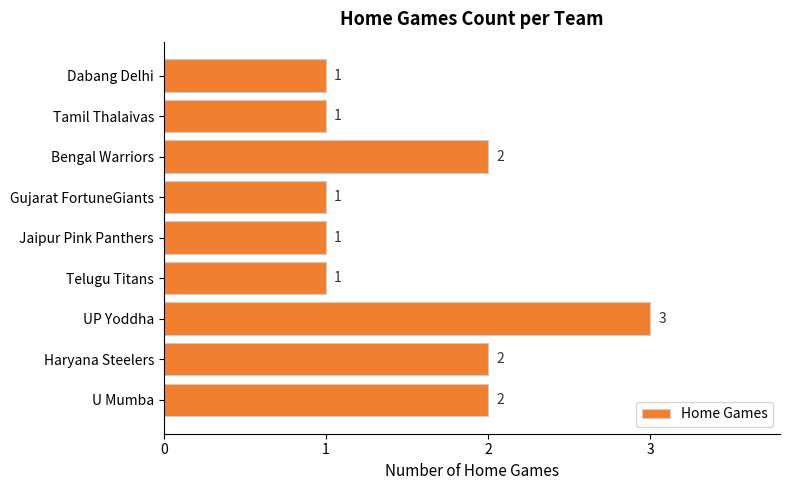

Approximately how many times larger is the value at Bengal Warriors compared to Gujarat FortuneGiants?

2.0